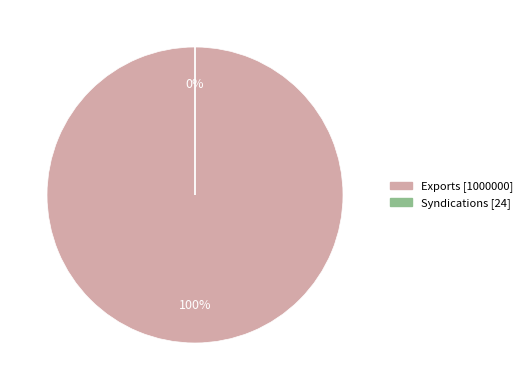

To the nearest percent, what percentage of the pie is Exports?

100%